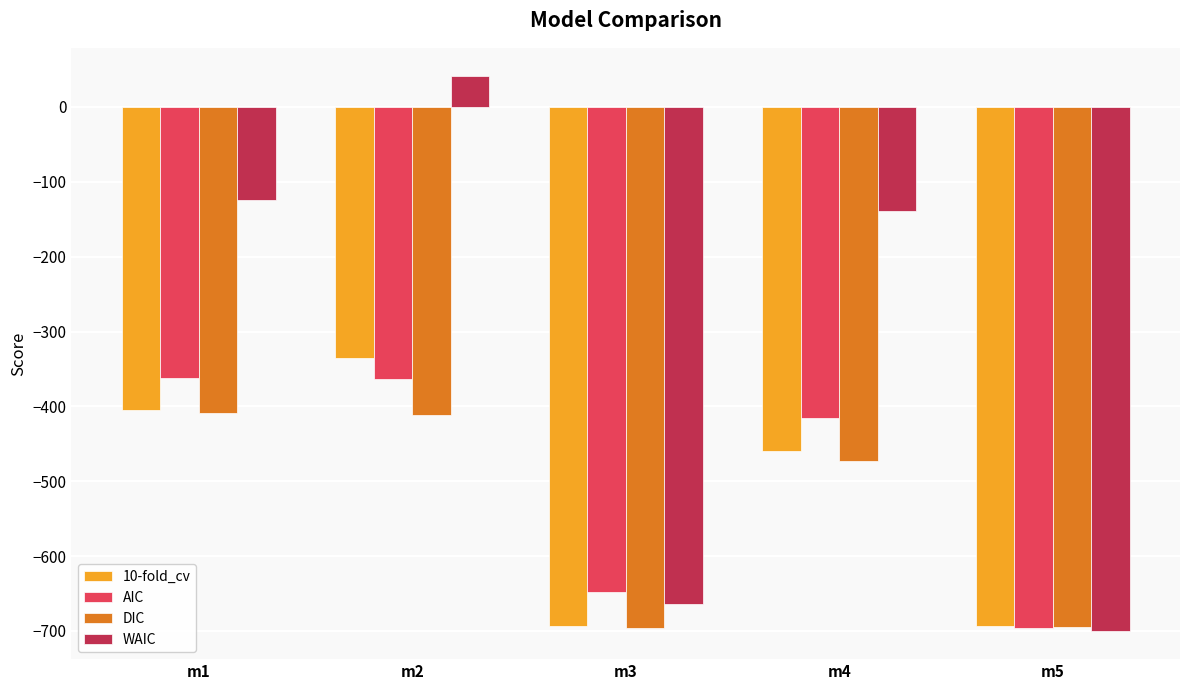

Are the bars grouped side by side (vs. stacked)?

Yes